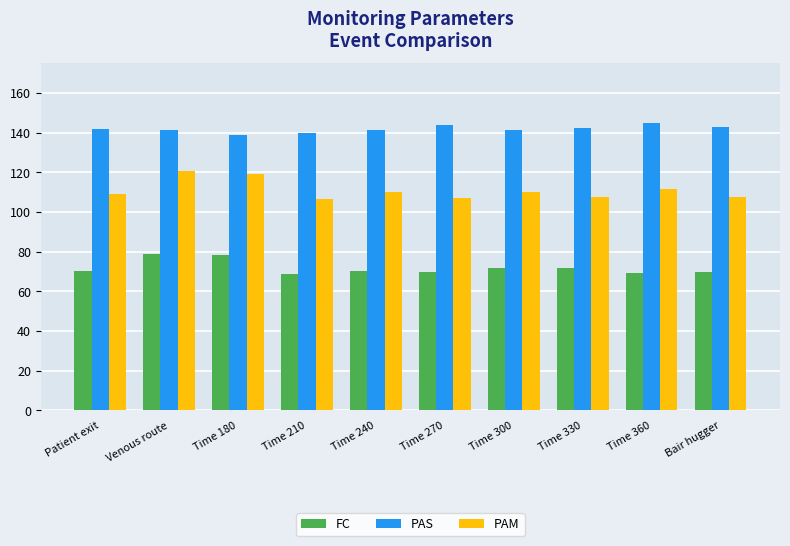

What are all the series names shown in the legend?

FC, PAS, PAM